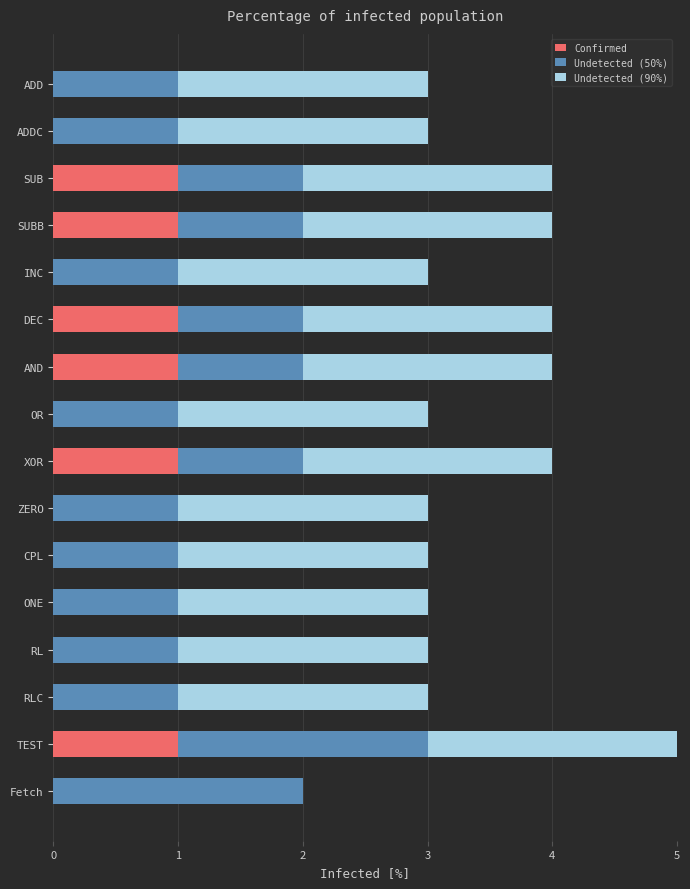

Count the number of categories in the chart.

16